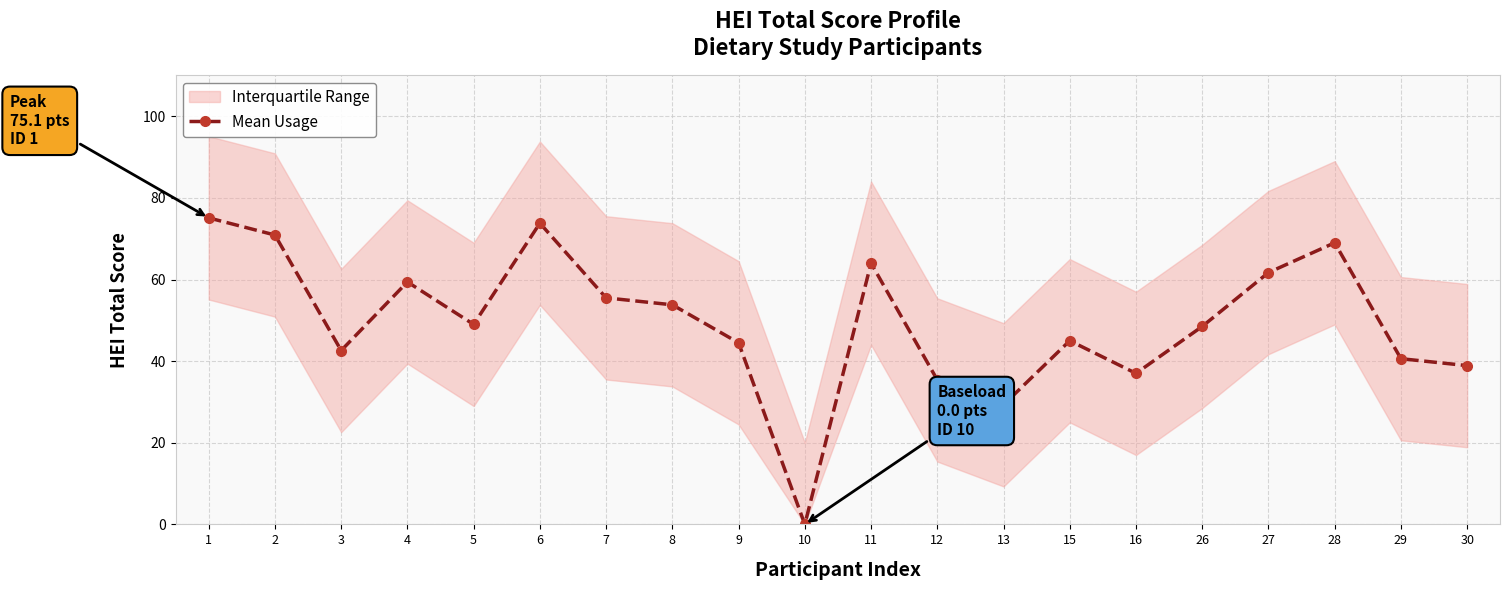

True or false: the data shows 37.0 at 16.

True